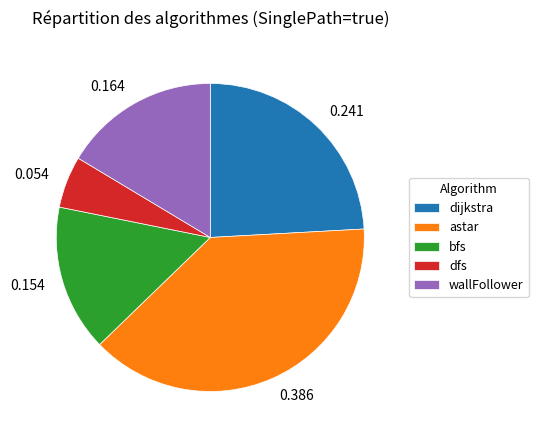

The dijkstra slice represents 24% of the pie. True or false?

True